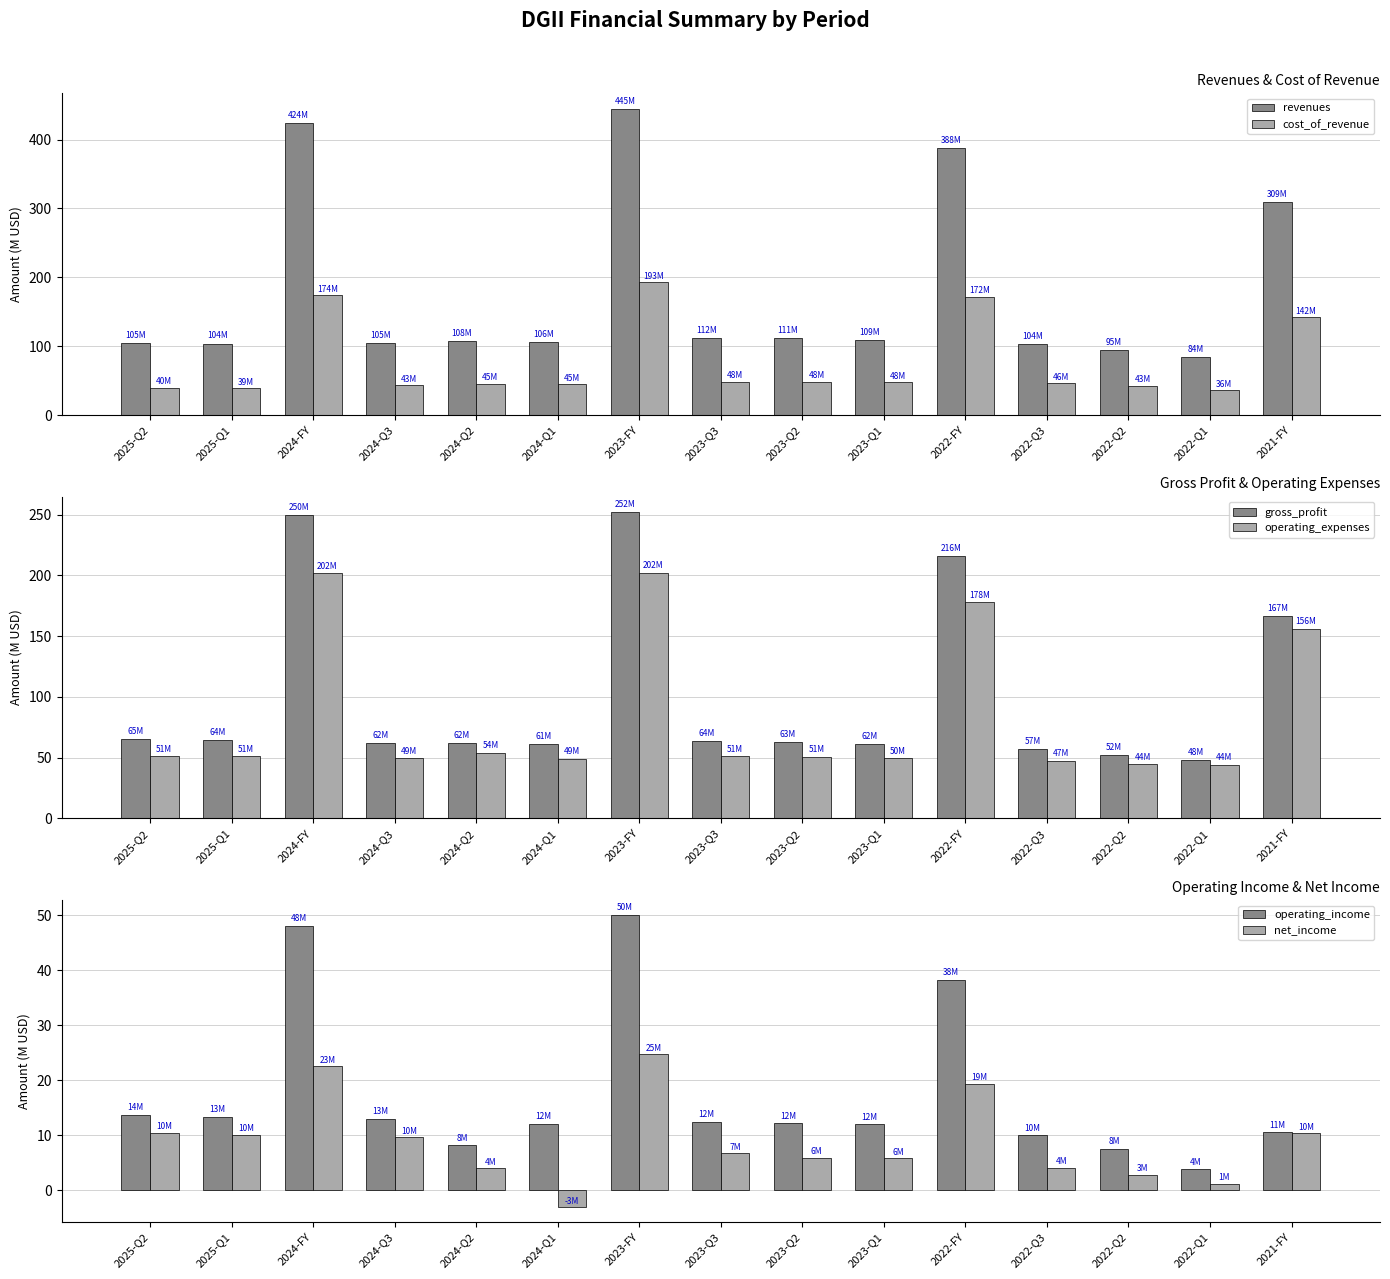

What is the difference between the maximum and second lowest values in the operating_expenses series?

157.7